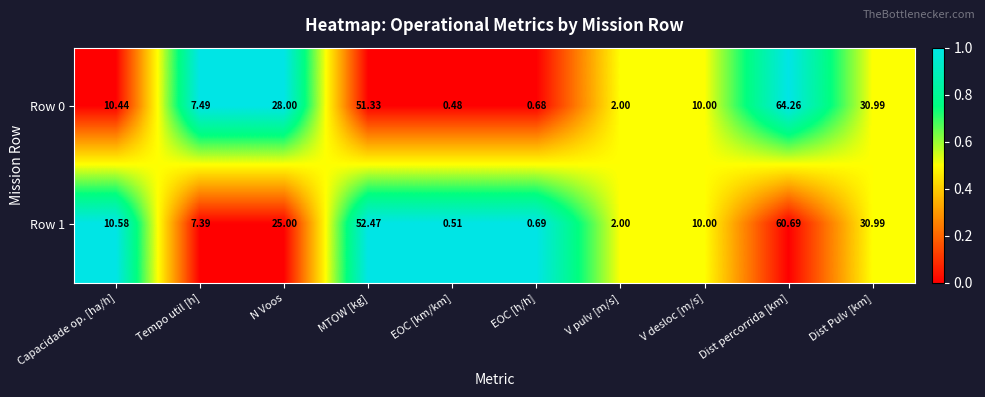

At which label is Row 1 closest to 30?

Dist Pulv [km]